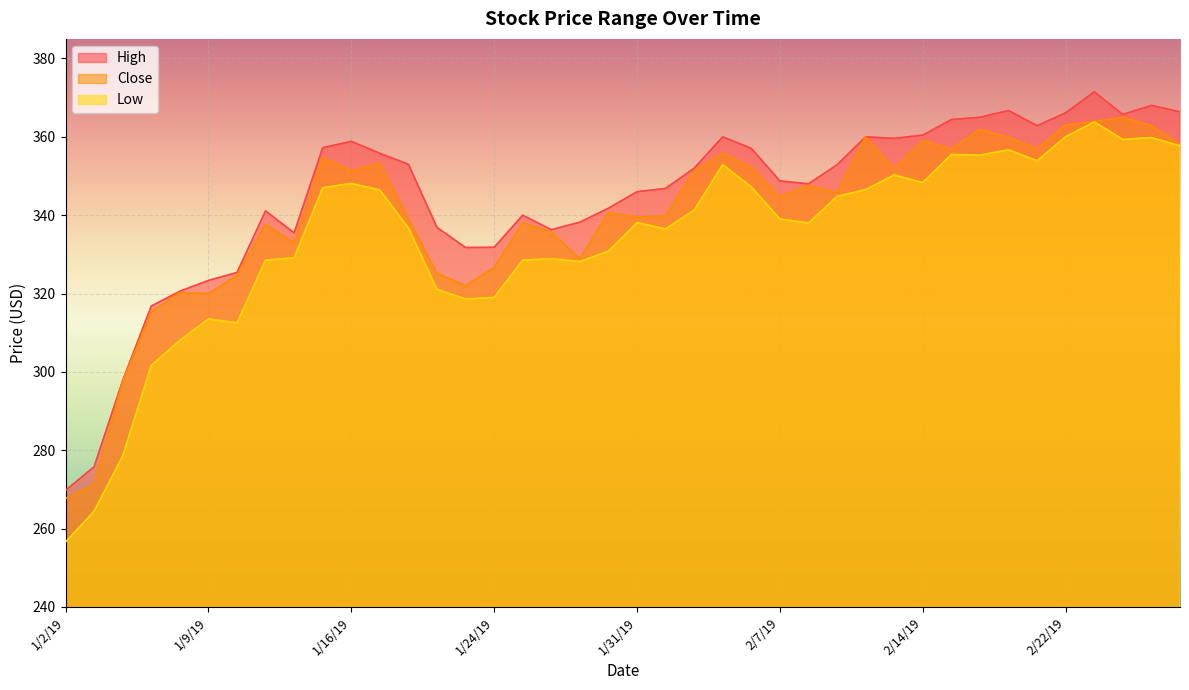

Reading left to right, list all the values displayed in this chart.

High: 1/2/19=269.8	1/3/19=275.8	1/4/19=297.8	1/7/19=316.8	1/8/19=320.6	1/9/19=323.4	1/10/19=325.4	1/11/19=341.1	1/14/19=335.5	1/15/19=357.2	1/16/19=358.9	1/17/19=355.8	1/18/19=353.0	1/22/19=336.9	1/23/19=331.8	1/24/19=331.8	1/25/19=340.0	1/28/19=336.3	1/29/19=338.2	1/30/19=341.8	1/31/19=346.0	2/1/19=346.8	2/4/19=352.0	2/5/19=360.0	2/6/19=357.0	2/7/19=348.8	2/8/19=348.0	2/11/19=352.9	2/12/19=360.0	2/13/19=359.6	2/14/19=360.5	2/15/19=364.4	2/19/19=365.0	2/20/19=366.7	2/21/19=362.9	2/22/19=366.1	2/25/19=371.5	2/26/19=365.7	2/27/19=368.0	2/28/19=366.4
Close: 1/2/19=267.7	1/3/19=271.2	1/4/19=297.6	1/7/19=315.3	1/8/19=320.3	1/9/19=320.0	1/10/19=324.7	1/11/19=337.6	1/14/19=332.9	1/15/19=354.6	1/16/19=351.4	1/17/19=353.2	1/18/19=339.1	1/22/19=325.2	1/23/19=322.0	1/24/19=326.7	1/25/19=338.0	1/28/19=335.7	1/29/19=328.9	1/30/19=340.7	1/31/19=339.5	2/1/19=339.9	2/4/19=351.3	2/5/19=355.8	2/6/19=352.2	2/7/19=344.7	2/8/19=347.6	2/11/19=345.7	2/12/19=360.0	2/13/19=351.8	2/14/19=359.1	2/15/19=356.9	2/19/19=361.9	2/20/19=359.9	2/21/19=357.0	2/22/19=363.0	2/25/19=363.9	2/26/19=365.0	2/27/19=362.9	2/28/19=358.1
Low: 1/2/19=256.6	1/3/19=264.4	1/4/19=278.5	1/7/19=301.6	1/8/19=308.0	1/9/19=313.5	1/10/19=312.5	1/11/19=328.5	1/14/19=329.1	1/15/19=347.0	1/16/19=348.1	1/17/19=346.4	1/18/19=336.7	1/22/19=321.0	1/23/19=318.6	1/24/19=319.0	1/25/19=328.5	1/28/19=328.9	1/29/19=328.1	1/30/19=330.8	1/31/19=338.1	2/1/19=336.5	2/4/19=341.3	2/5/19=352.9	2/6/19=347.2	2/7/19=339.0	2/8/19=338.0	2/11/19=344.8	2/12/19=346.5	2/13/19=350.3	2/14/19=348.3	2/15/19=355.5	2/19/19=355.3	2/20/19=356.7	2/21/19=353.9	2/22/19=360.0	2/25/19=363.8	2/26/19=359.3	2/27/19=359.8	2/28/19=357.7